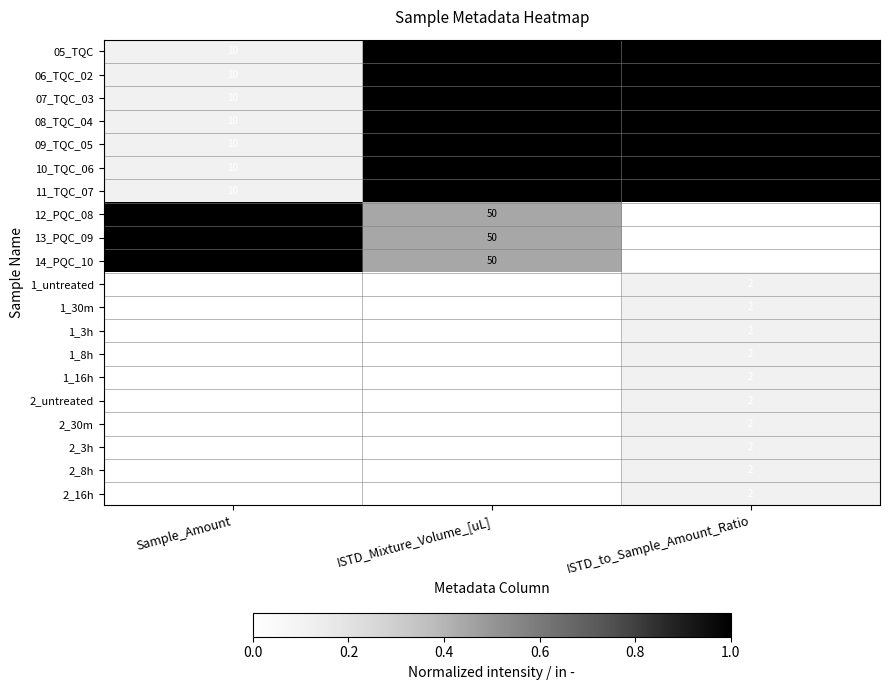

What is the spread (max minus min) of values at ISTD_Mixture_Volume_[uL]?

90